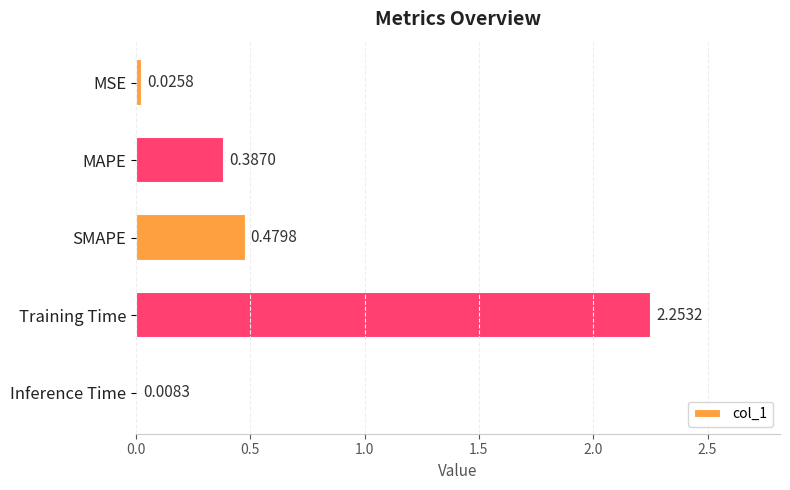

What is the change in value from MAPE to Inference Time?

-0.4